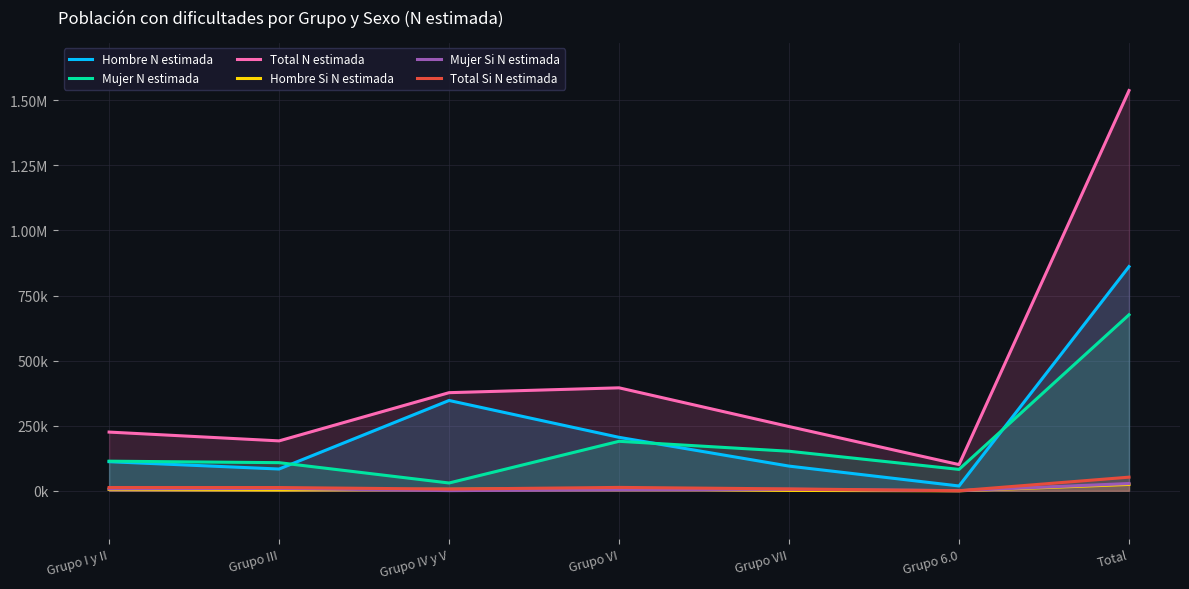

True or false: Hombre N estimada has a value of 1451984 at Total.

False